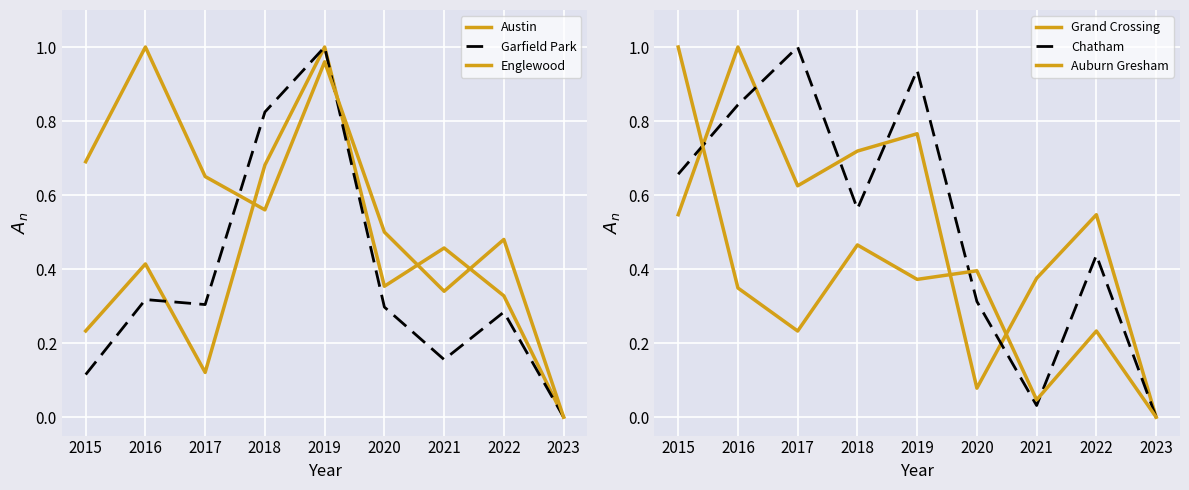

Which series has the widest spread of values?

Austin